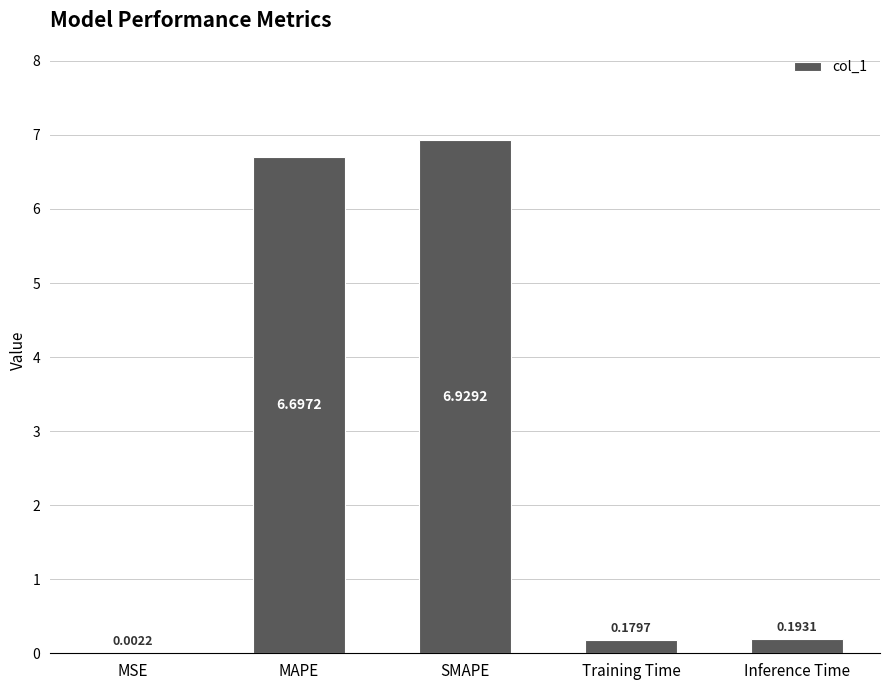

What is the sum of the values at Inference Time and MAPE?

6.9